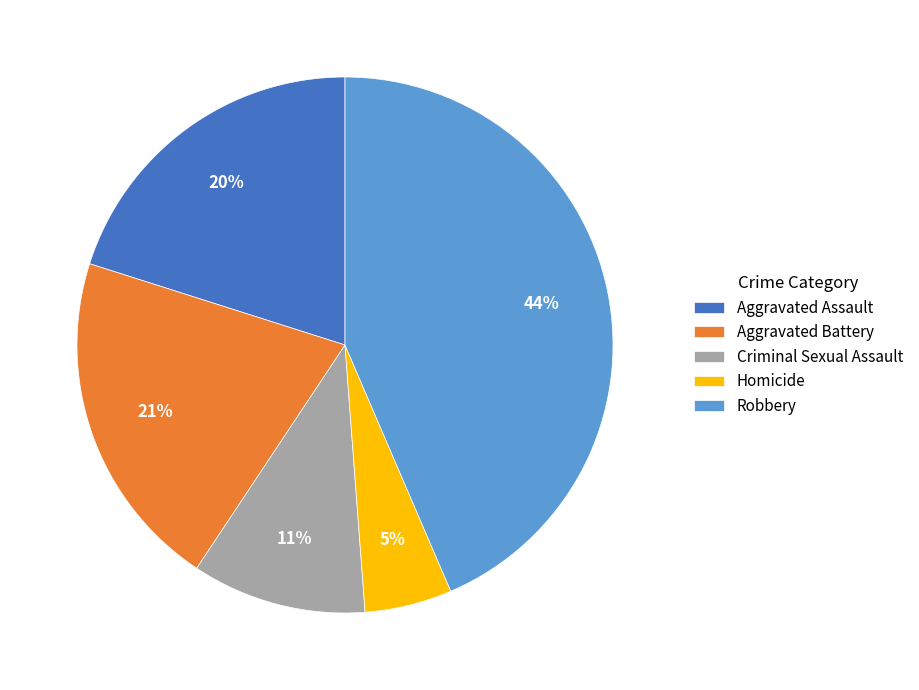

To the nearest percent, what is the combined percentage of Aggravated Battery and Aggravated Assault?

41%